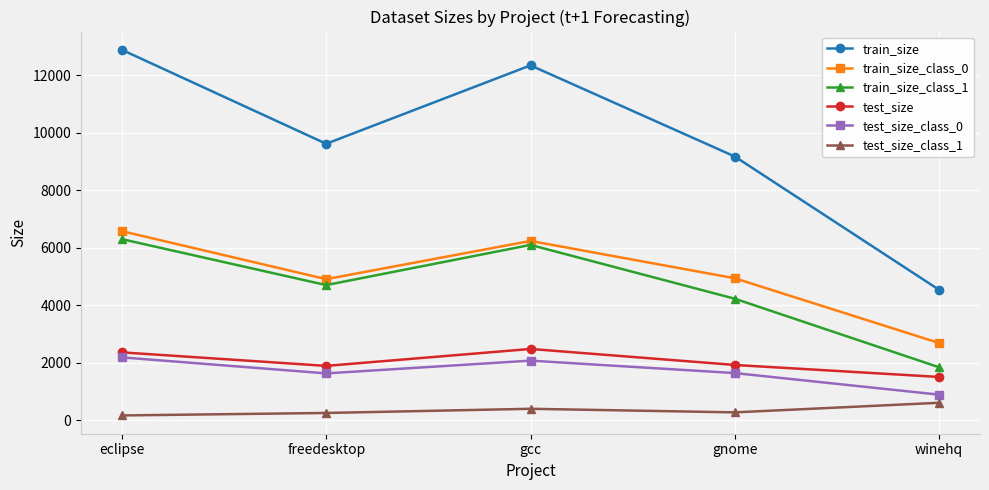

Between gcc and winehq, which series saw the biggest shift?

train_size